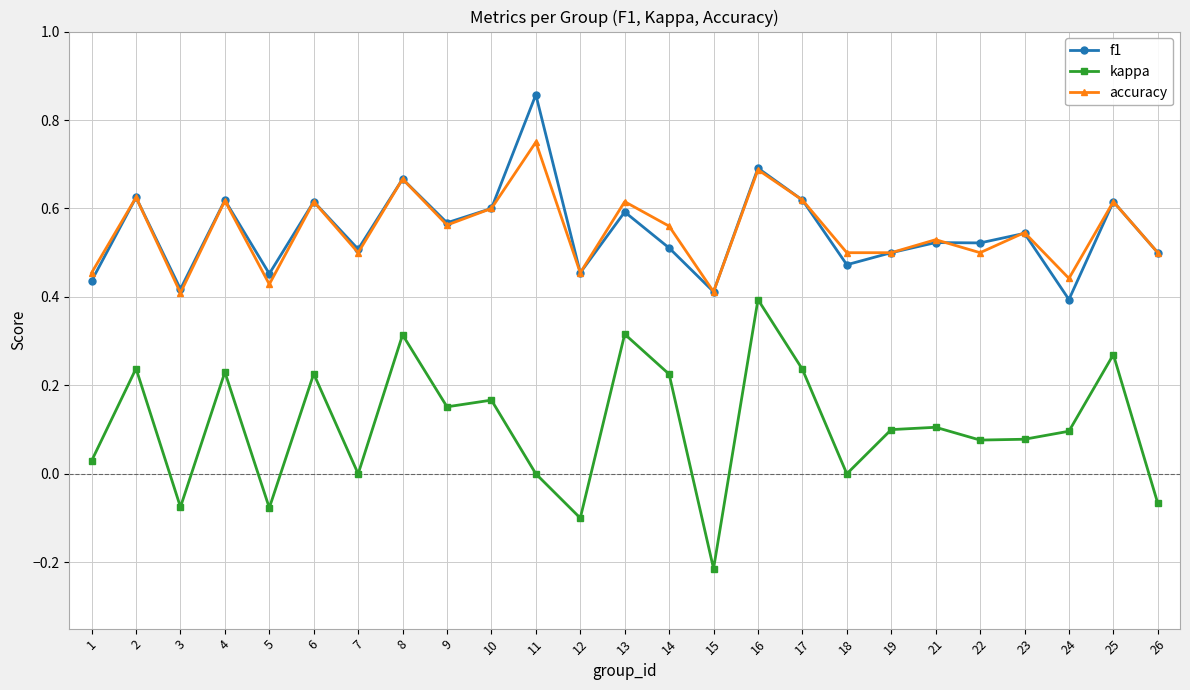

At which category is the sum across all series the highest?

16